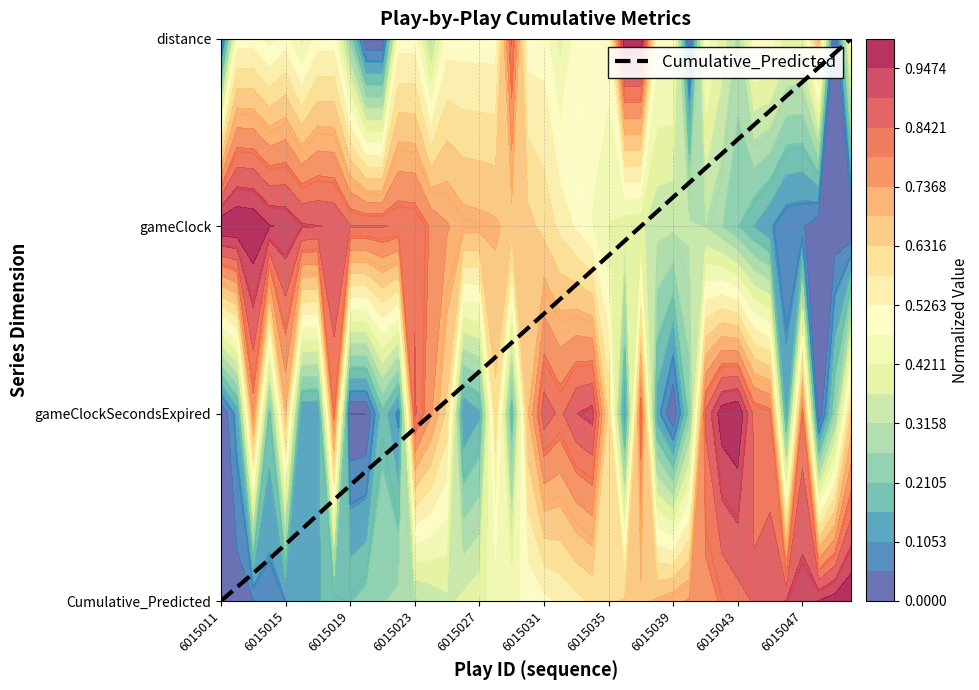

Count the number of data series in this chart.

1